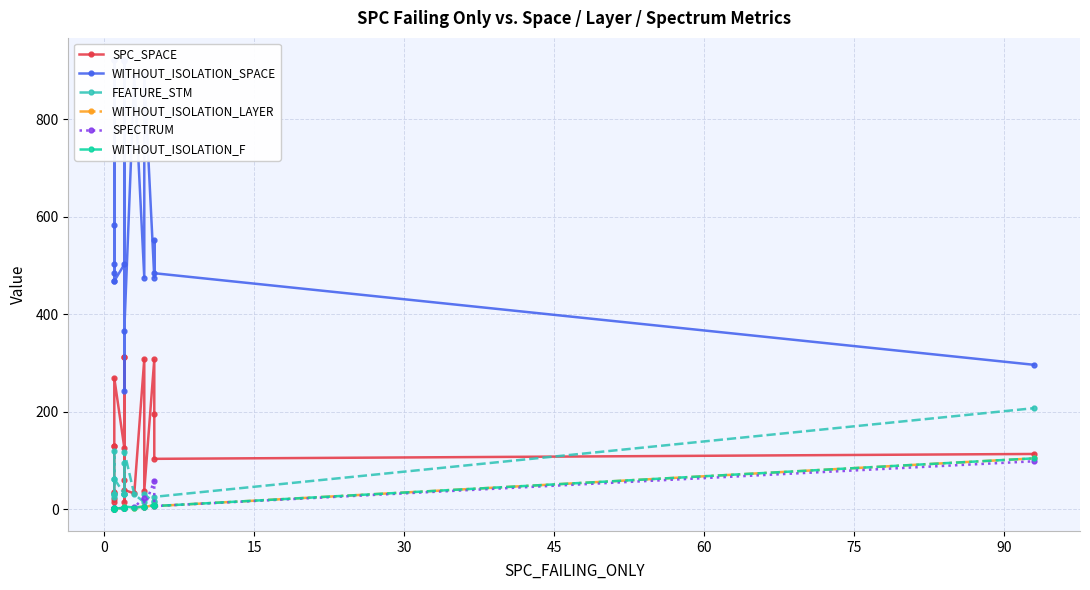

How many distinct data groups are displayed?

6